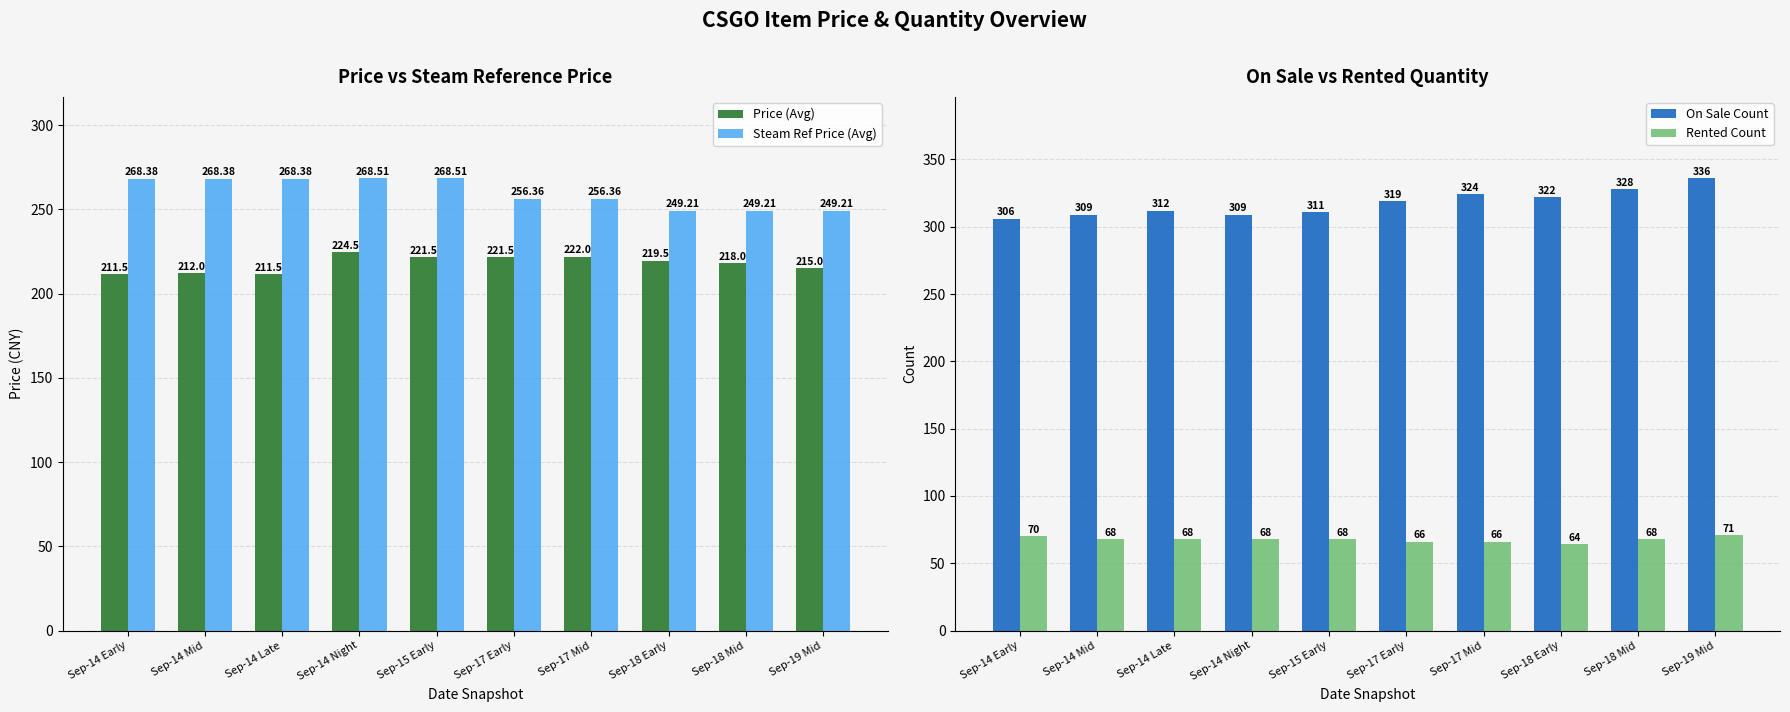

List the labels in order of Steam Ref Price (Avg) value, smallest first.

Sep-18 Early, Sep-18 Mid, Sep-19 Mid, Sep-17 Early, Sep-17 Mid, Sep-14 Early, Sep-14 Mid, Sep-14 Late, Sep-14 Night, Sep-15 Early